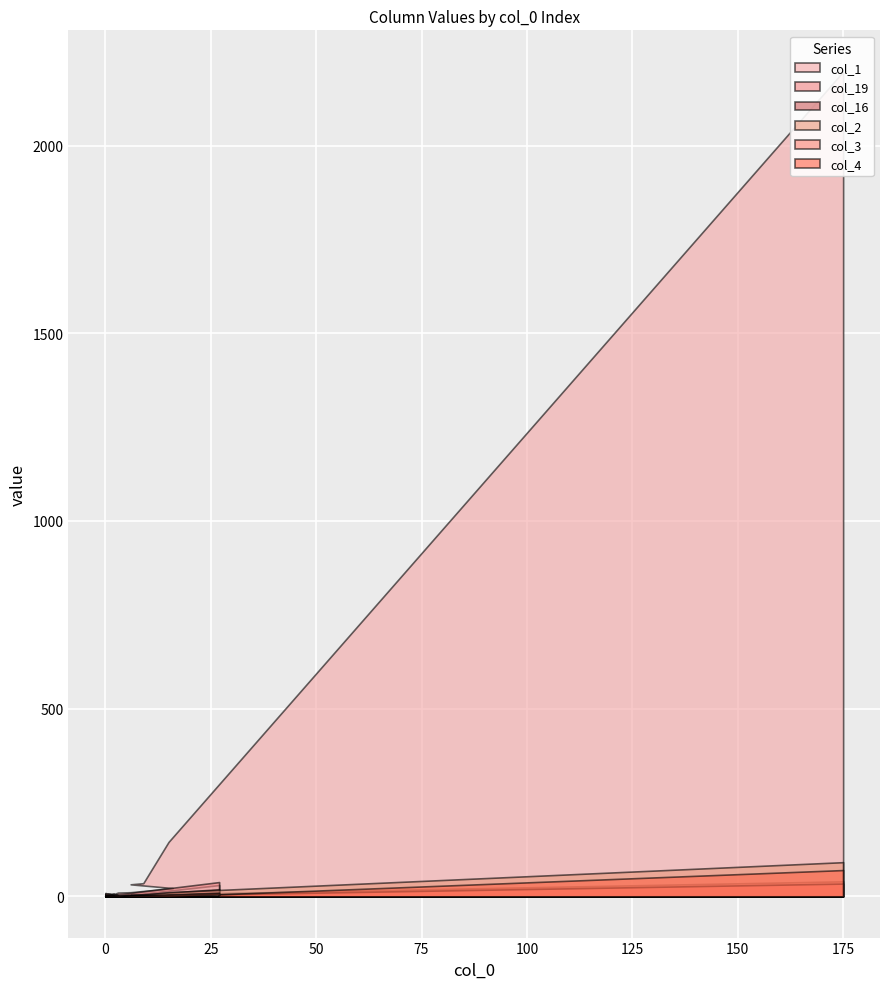

Which series changed the most between 175 and 16?

col_1